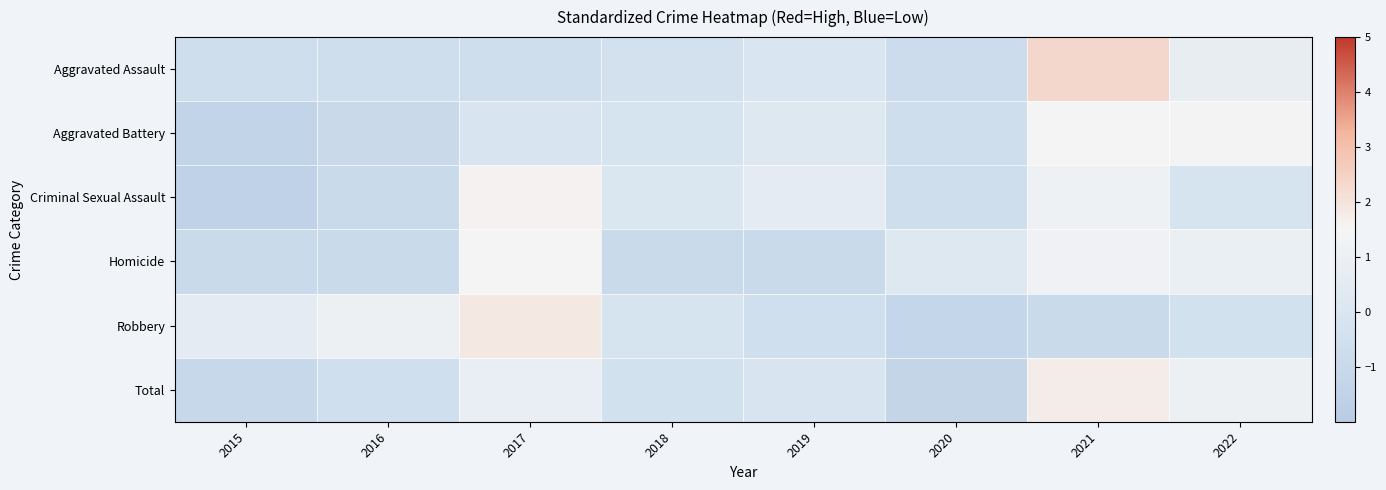

Rank the series by their maximum value, from highest to lowest.

Aggravated Assault, Robbery, Total, Criminal Sexual Assault, Aggravated Battery, Homicide